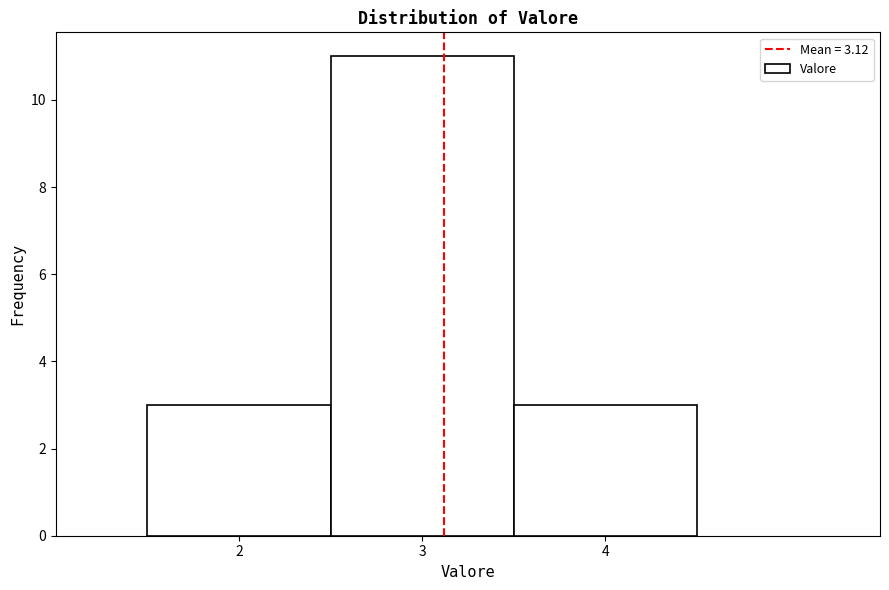

Reading left to right, transcribe this chart: for each bar, give the range it covers on the x-axis and its height. The values are not printed on the chart, so give them approximately, as read against the axis.

1.5 to 2.5: 3
2.5 to 3.5: 11
3.5 to 4.5: 3